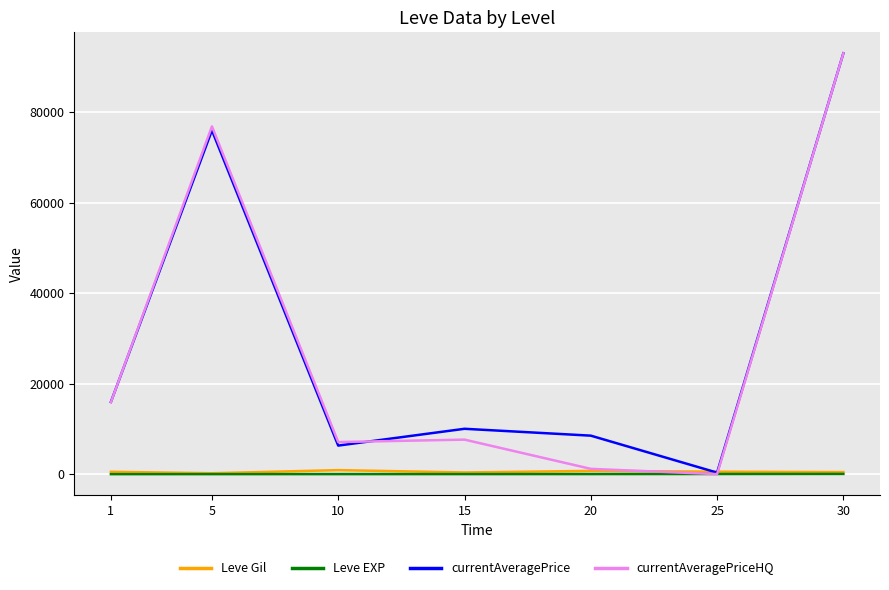

The value of currentAveragePriceHQ at 1 is 15891.8. True or false?

True